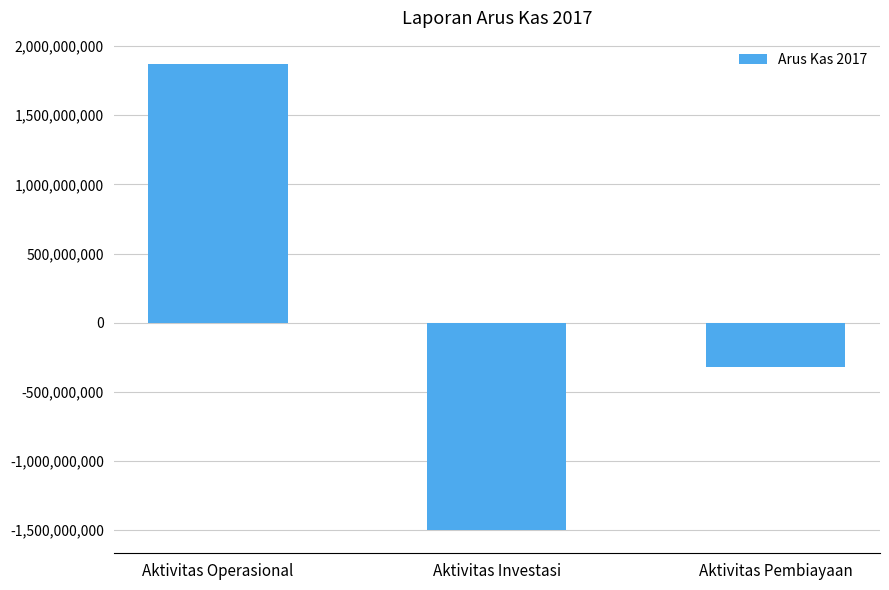

What position from the right is Aktivitas Pembiayaan?

1